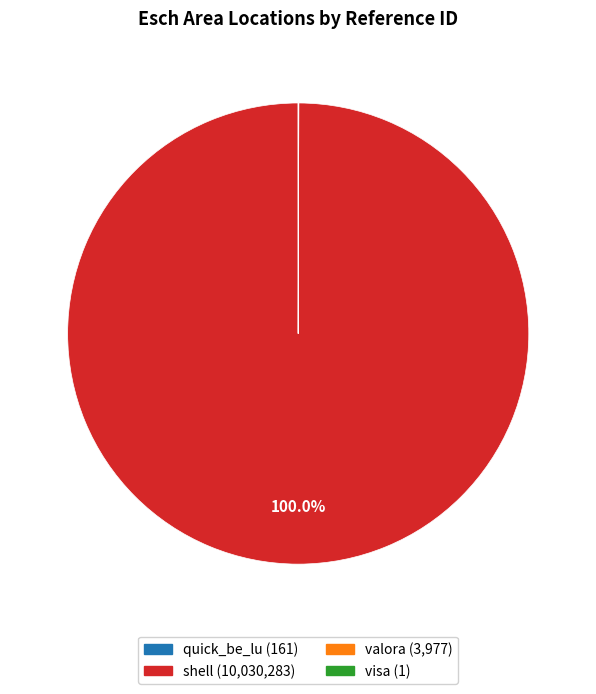

Which slice is the largest?

shell